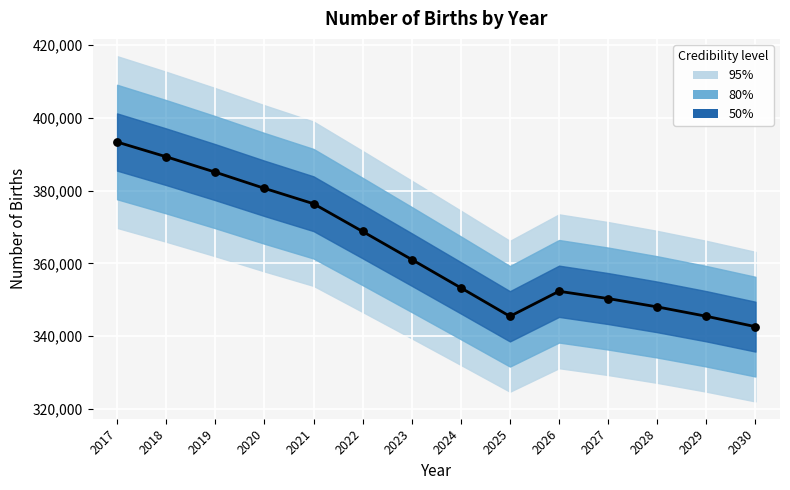

What is the change in value from 2019 to 2024?

-31778.2